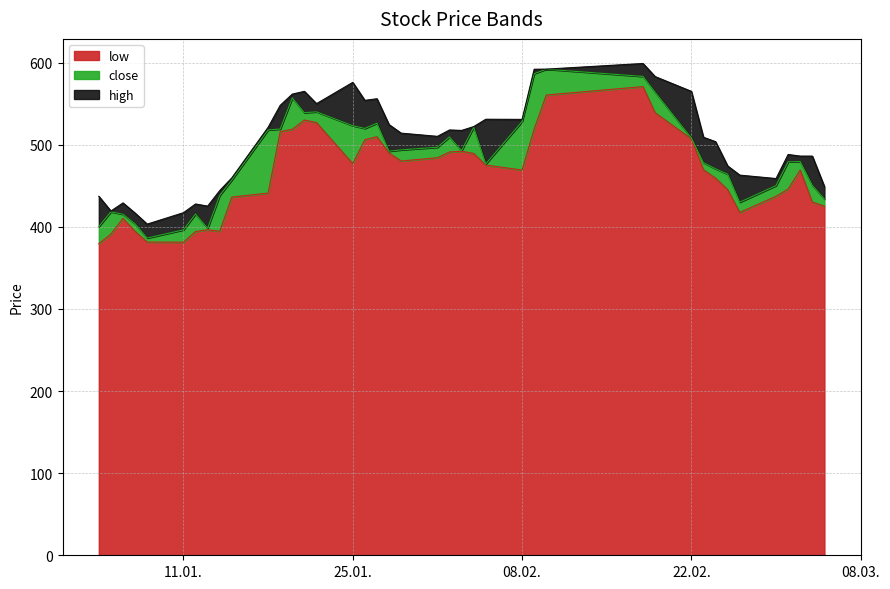

Does the chart have visible grid lines?

Yes